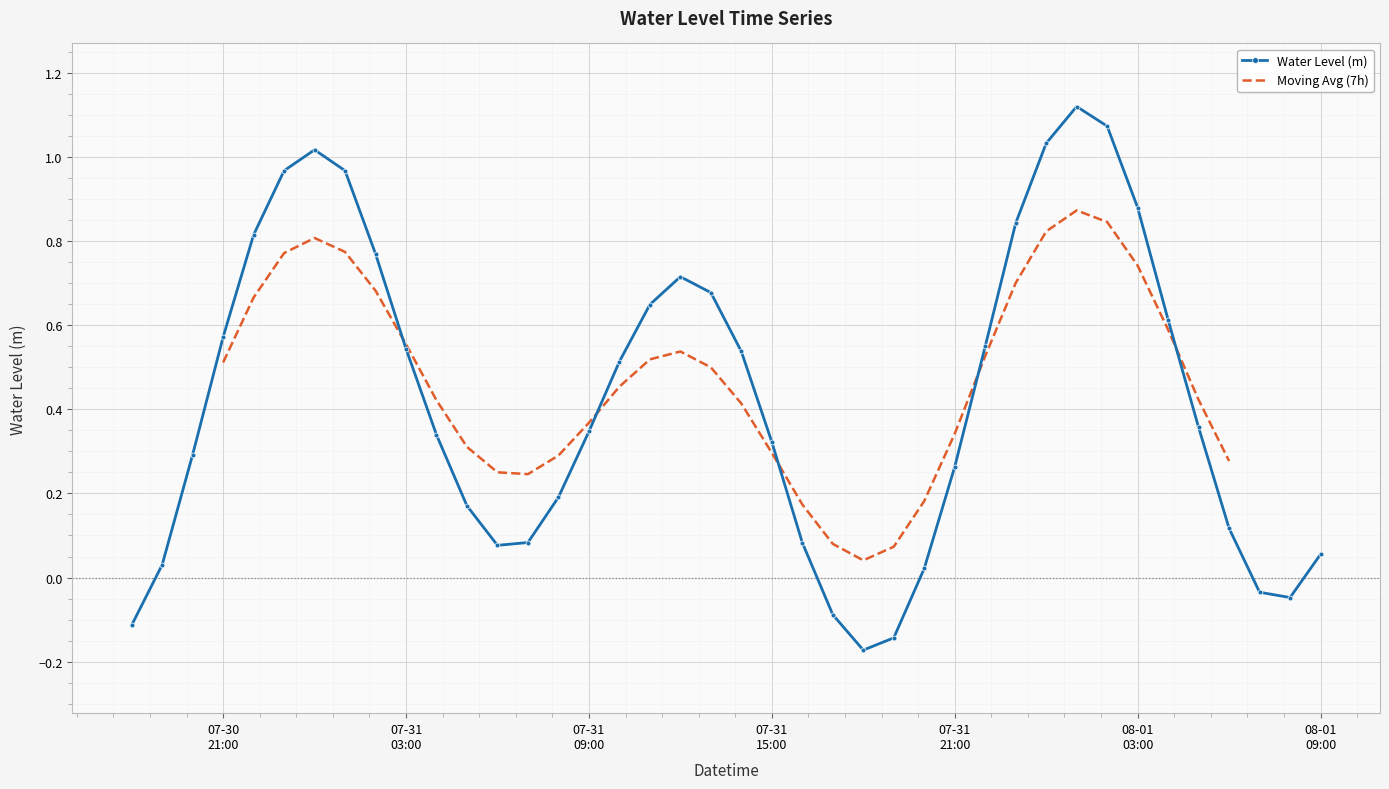

True or false: Water Level (m) has more than 0 points higher than both neighbors.

True